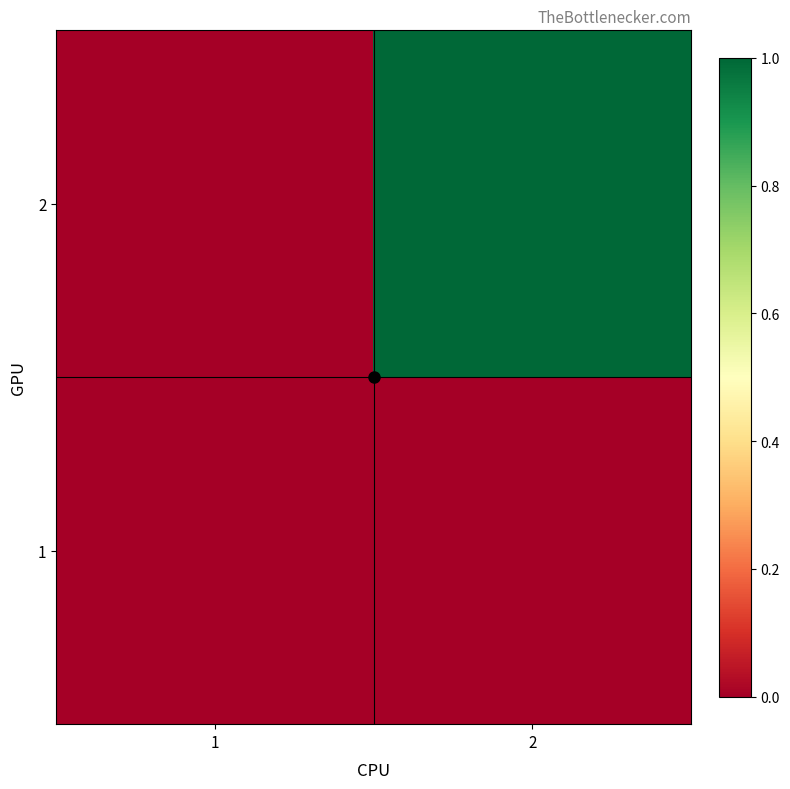

Reading left to right, extract all data points from this chart.

1: 1=0	2=0
2: 1=0	2=1